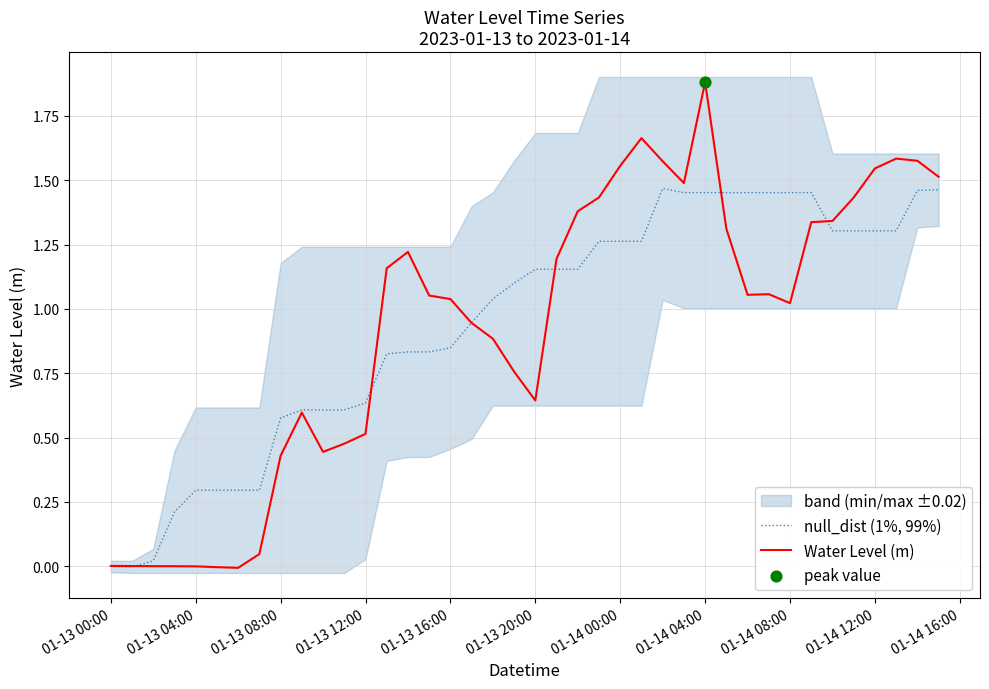

At how many categories does at least one series exceed 1?

26